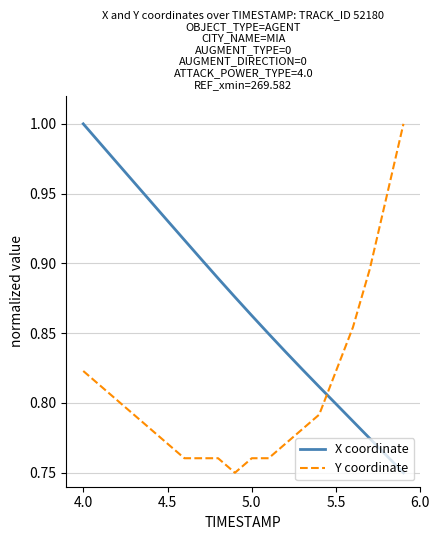

True or false: X coordinate and Y coordinate cross at least once.

True